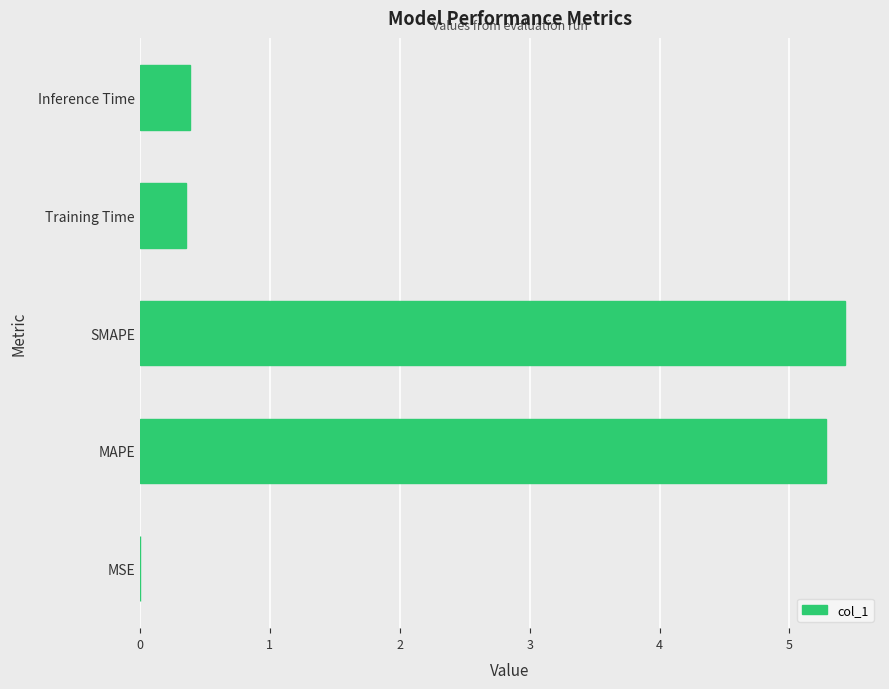

True or false: the data shows 0.2 at Inference Time.

False